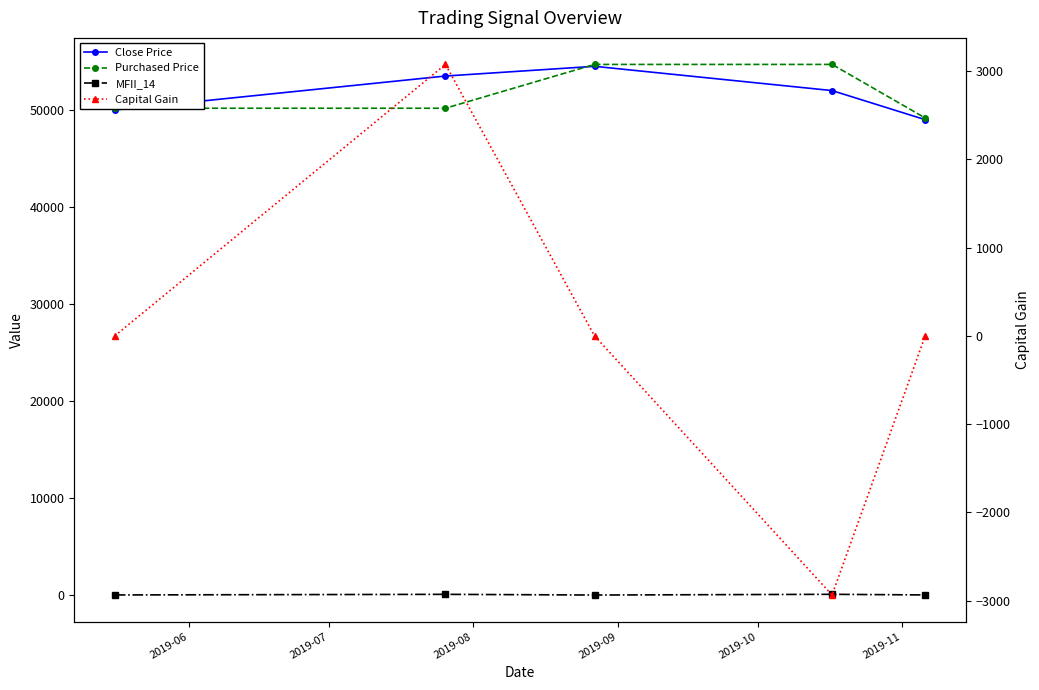

At which category does MFII_14 reach its first local valley?

2019-08